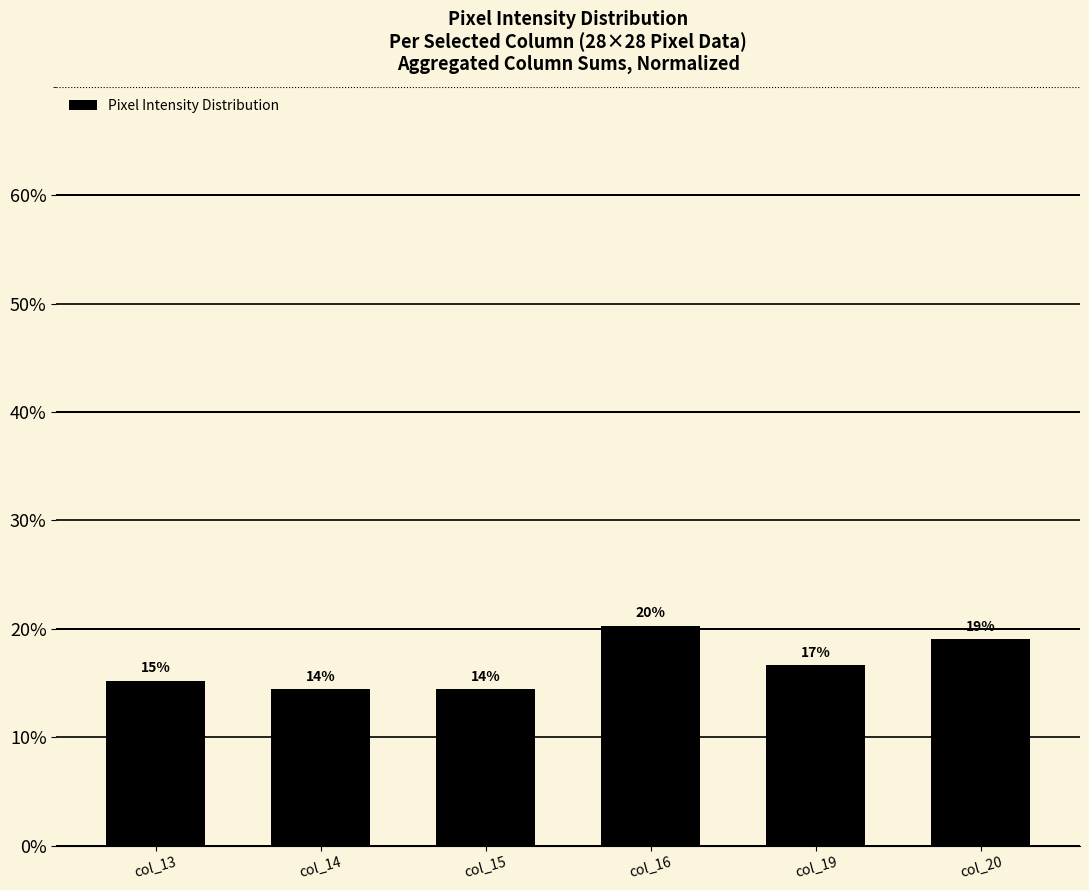

The value at col_20 is 30.6. True or false?

False